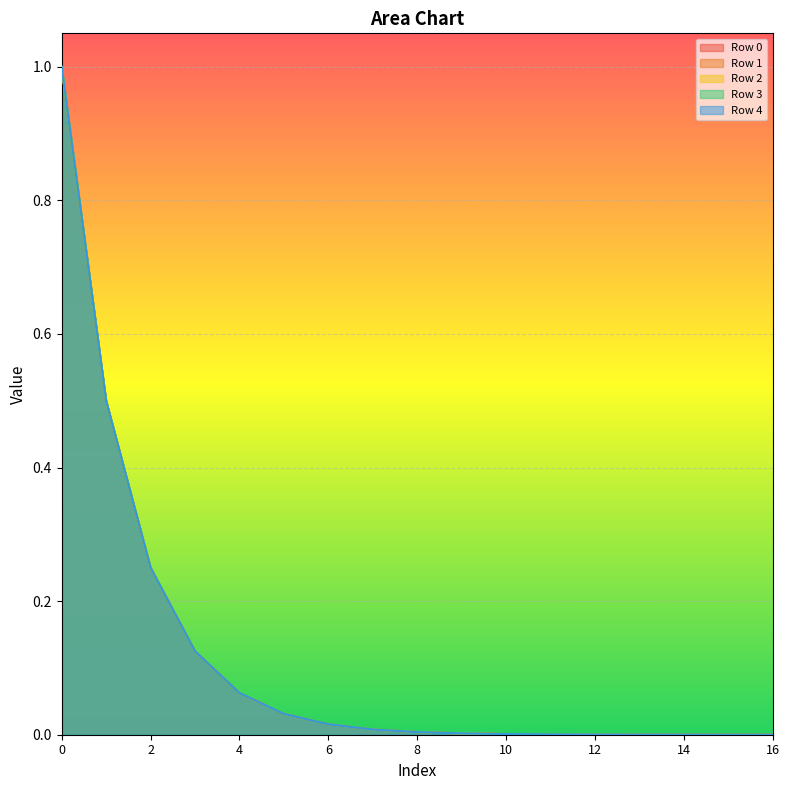

Rank the categories by Row 4 value from highest to lowest.

0, 1, 2, 3, 4, 5, 6, 7, 8, 9, 10, 11, 12, 13, 14, 15, 16